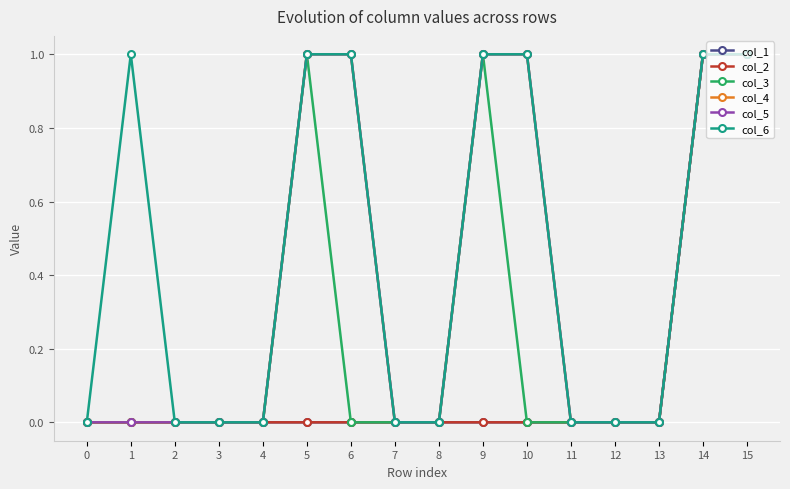

How many lines are shown in the chart?

6